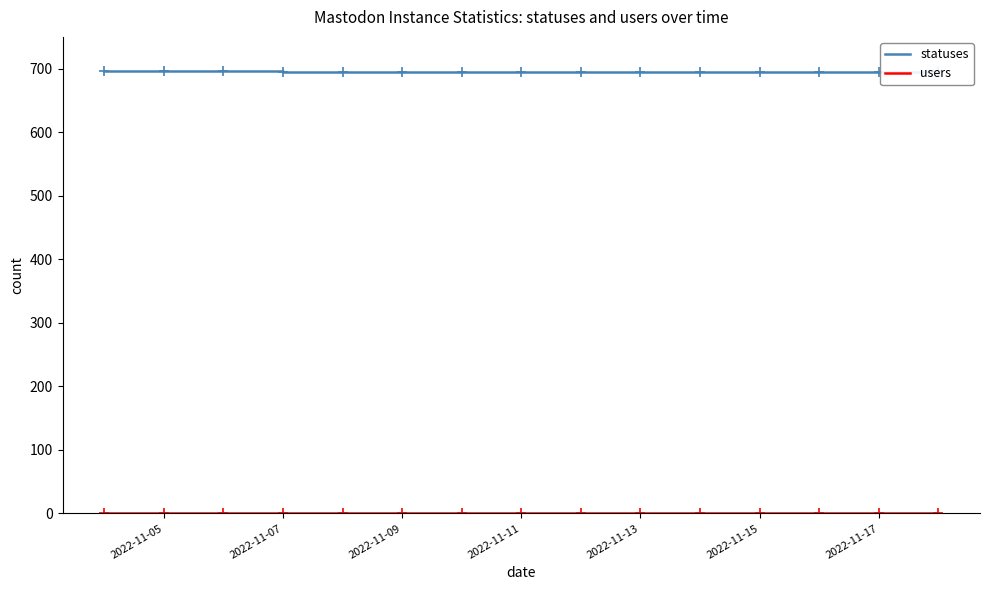

Reading left to right, transcribe all the data shown in this chart.

statuses: 696	696	696	695	695	695	695	695	695	695	695	695	695	695	695
users: 1	1	1	1	1	1	1	1	1	1	1	1	1	1	1